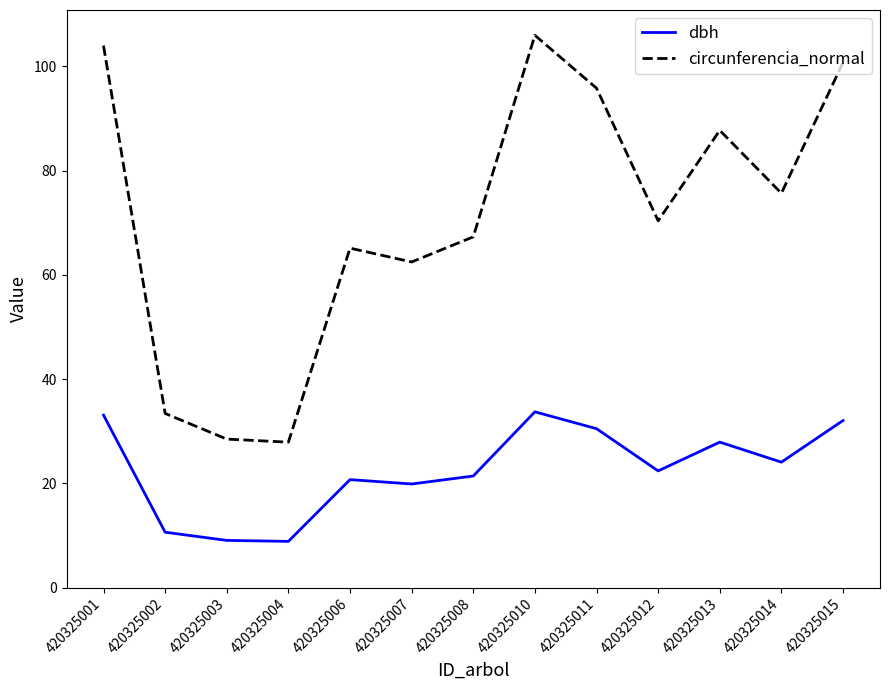

Which category has the highest value in the circunferencia_normal series?

420325010